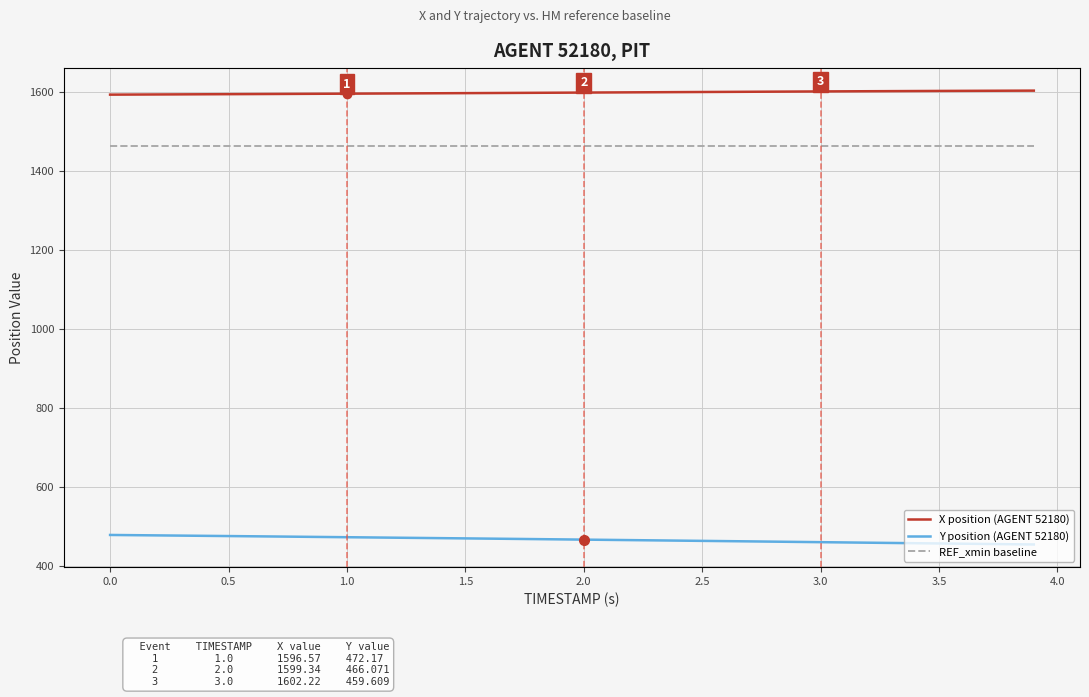

True or false: REF_xmin baseline and Y position (AGENT 52180) intersect in this chart.

False